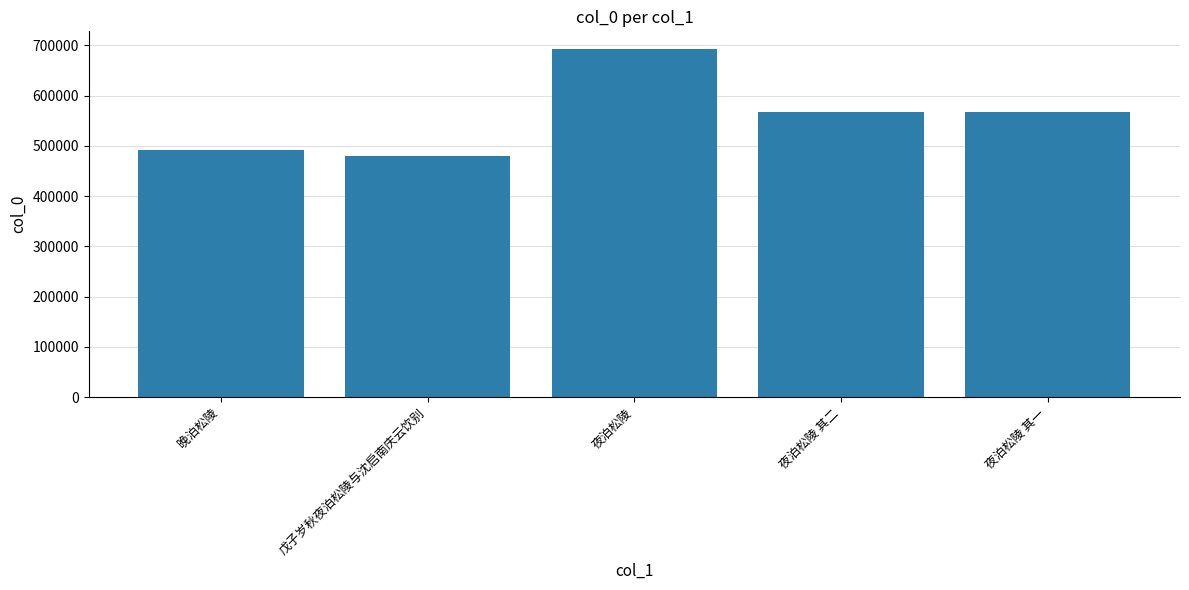

What is the value of the 4th bar from the left?

568115